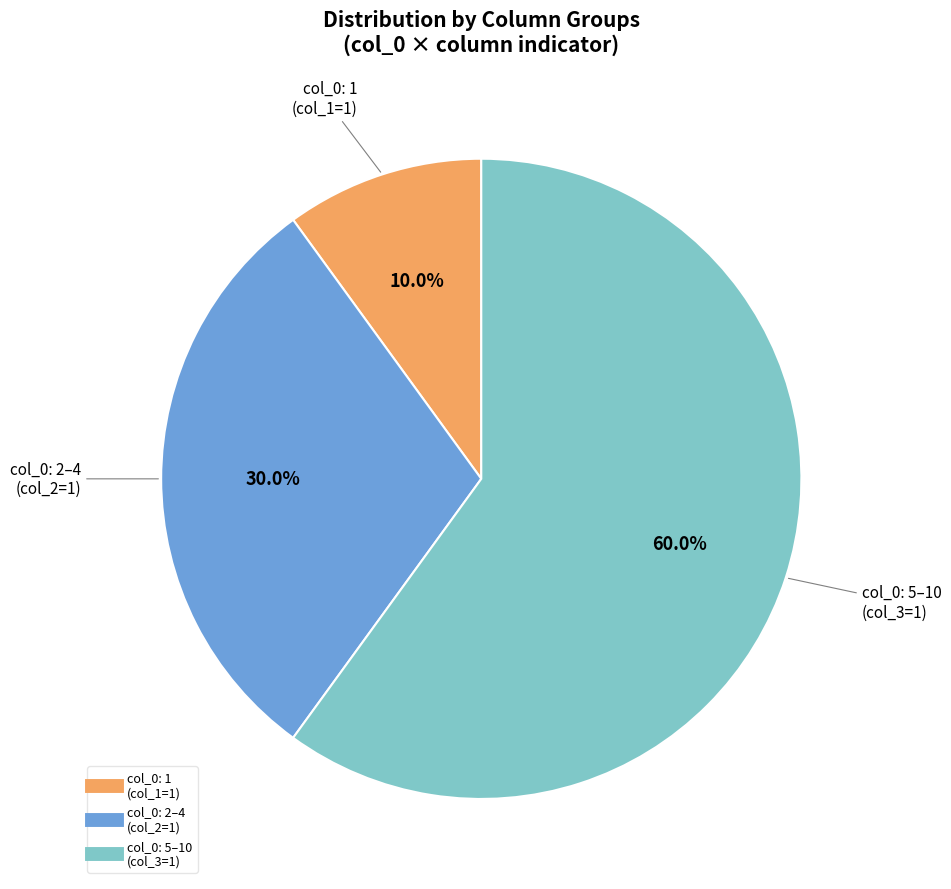

Does any single category account for the majority?

Yes